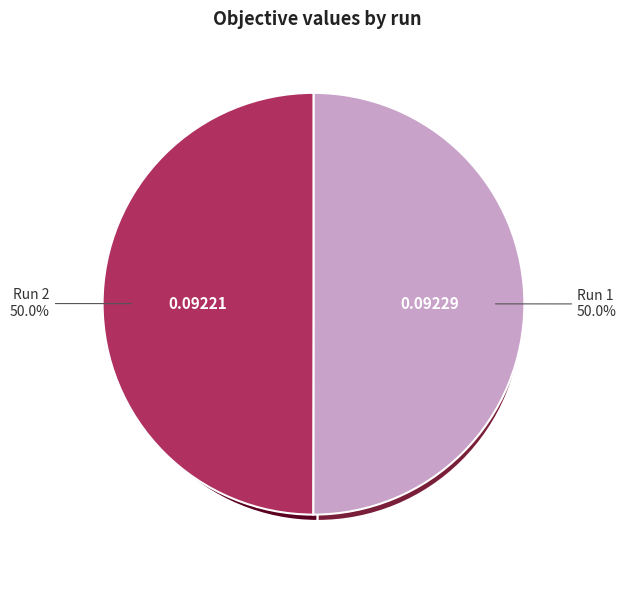

Is the sum of 2 and 1 greater than half?

Yes